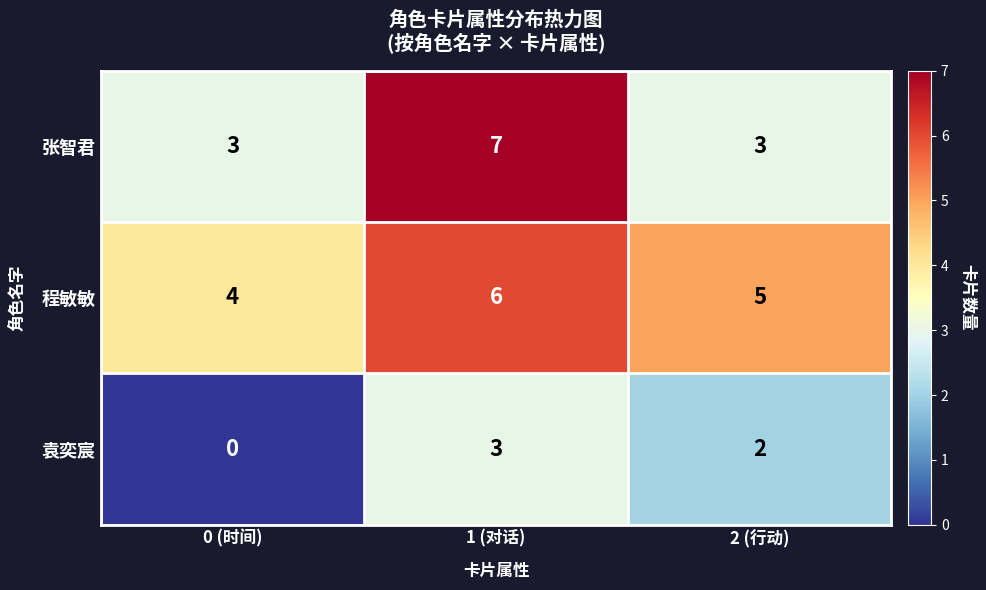

List the series in order of their overall mean, highest first.

程敏敏, 张智君, 袁奕宸